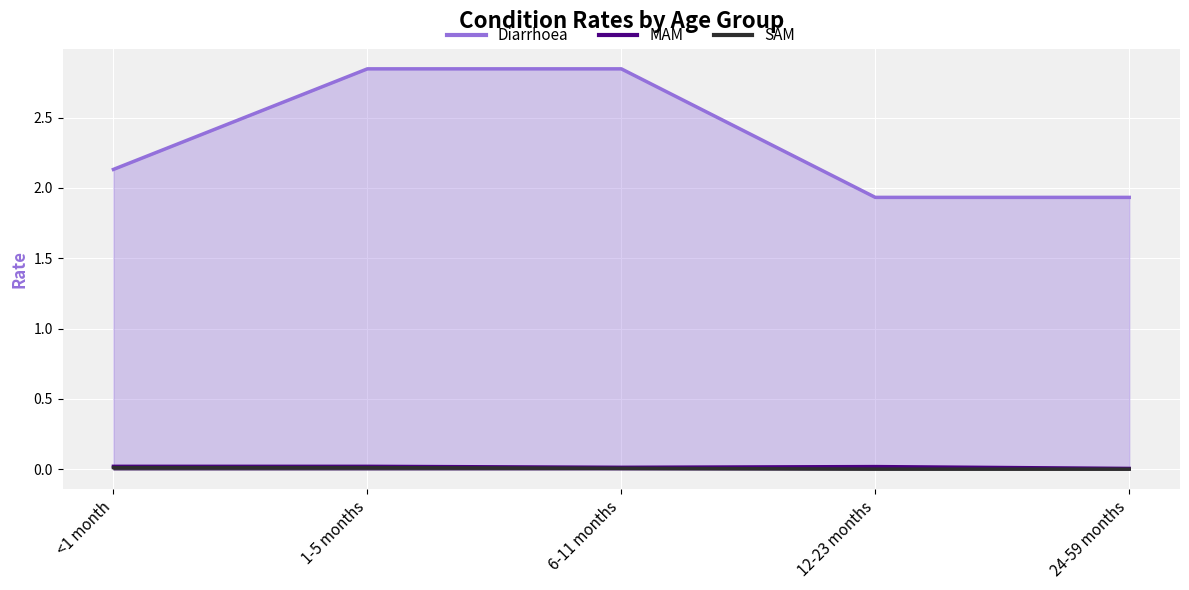

Reading left to right, transcribe all the data shown in this chart.

Diarrhoea: 2.1	2.8	2.8	1.9	1.9
MAM: 0.0	0.0	0.0	0.0	0.0
SAM: 0.0	0.0	0.0	0.0	0.0